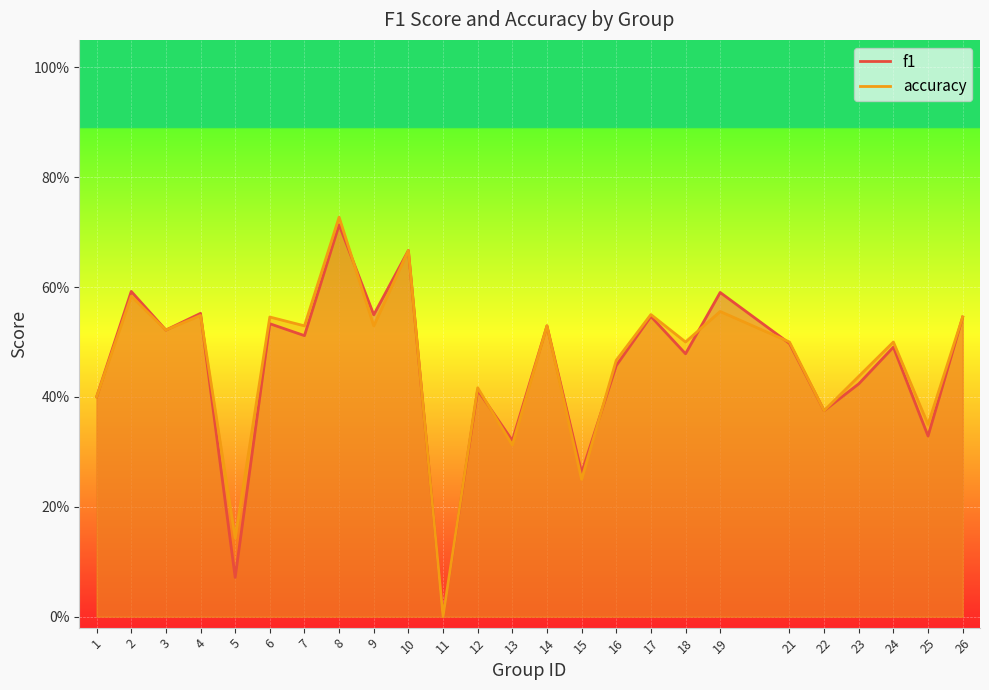

The f1 series shows 0.4 at 1. True or false?

True